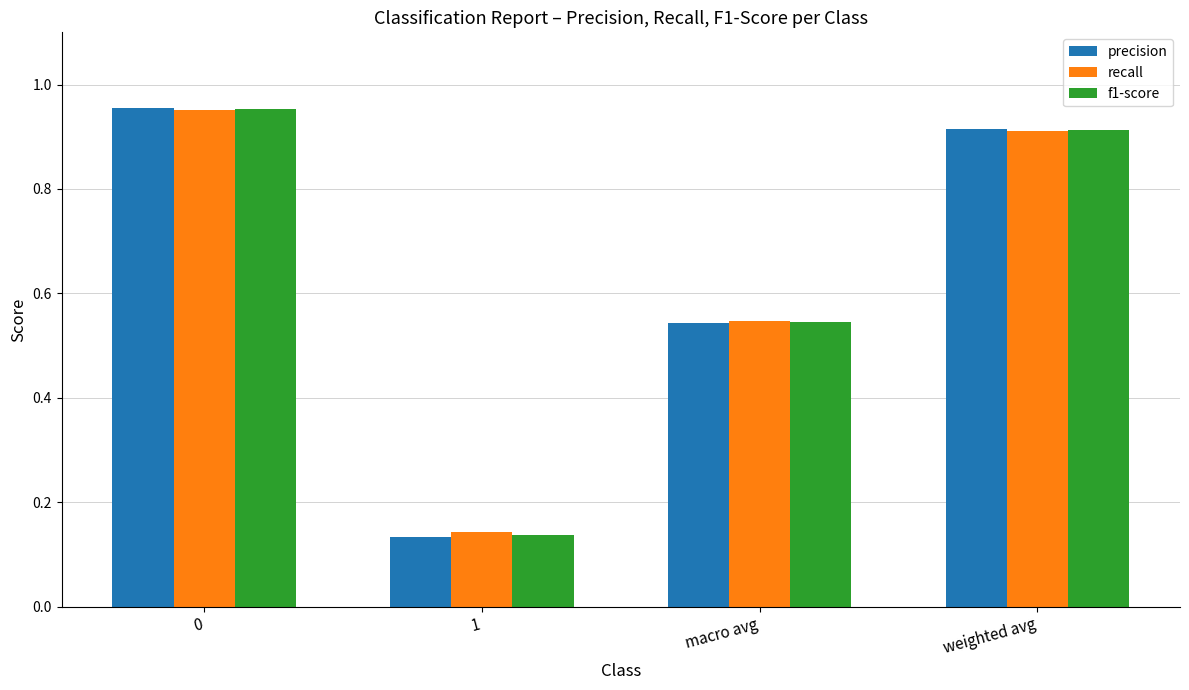

Is it true that precision equals 0.3 at 0?

False